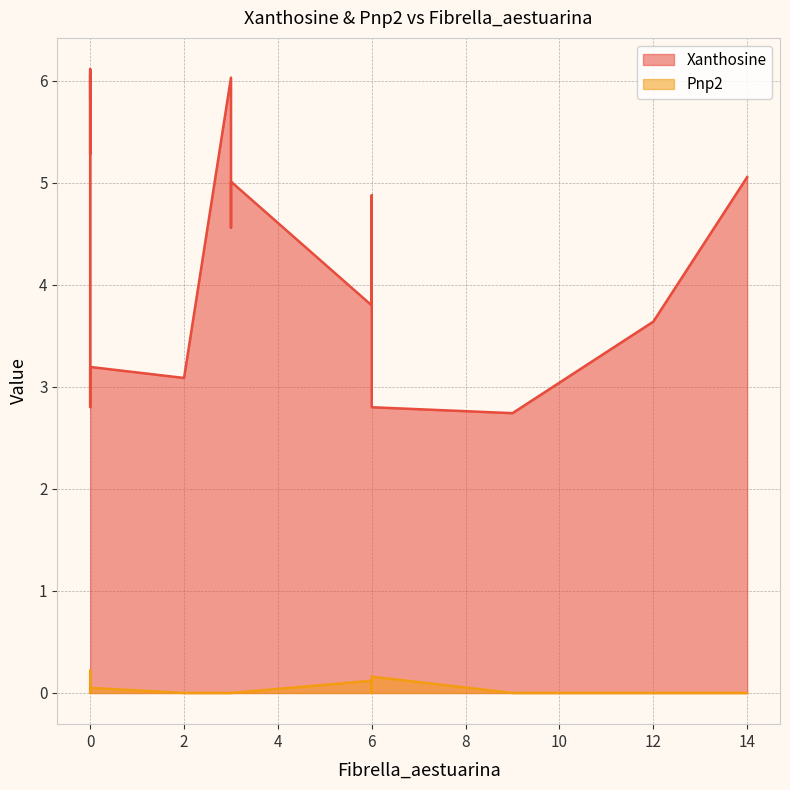

How many categories are shown in the chart?

18